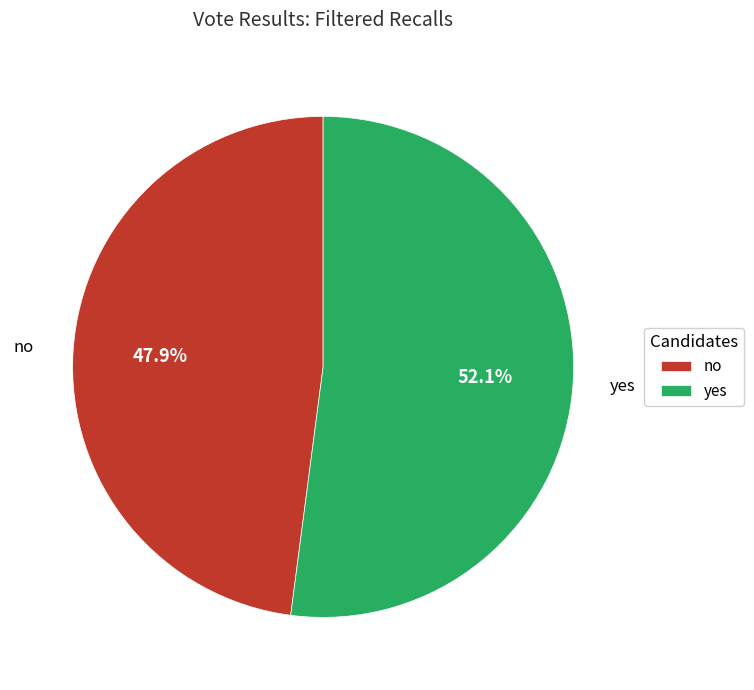

Is there any slice that represents more than half of the pie?

Yes